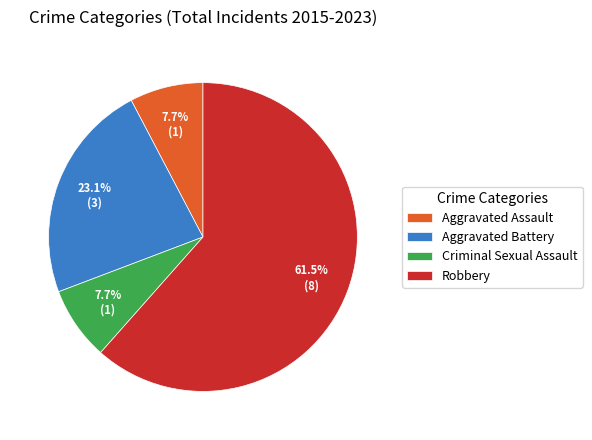

To the nearest percent, what is the difference between the largest and smallest slice percentages?

54%